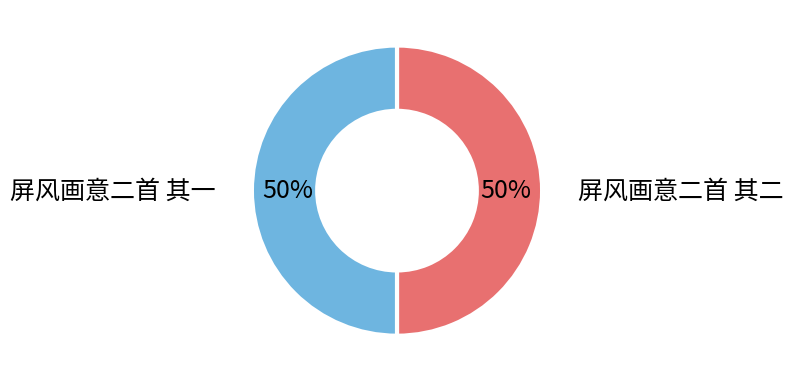

Count the number of slices in the pie.

2